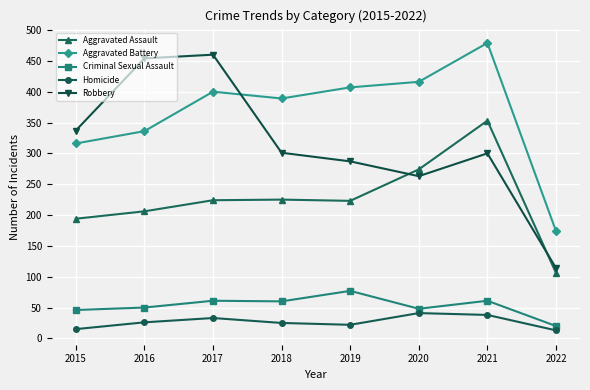

Which category has the highest value in the Aggravated Battery series?

2021